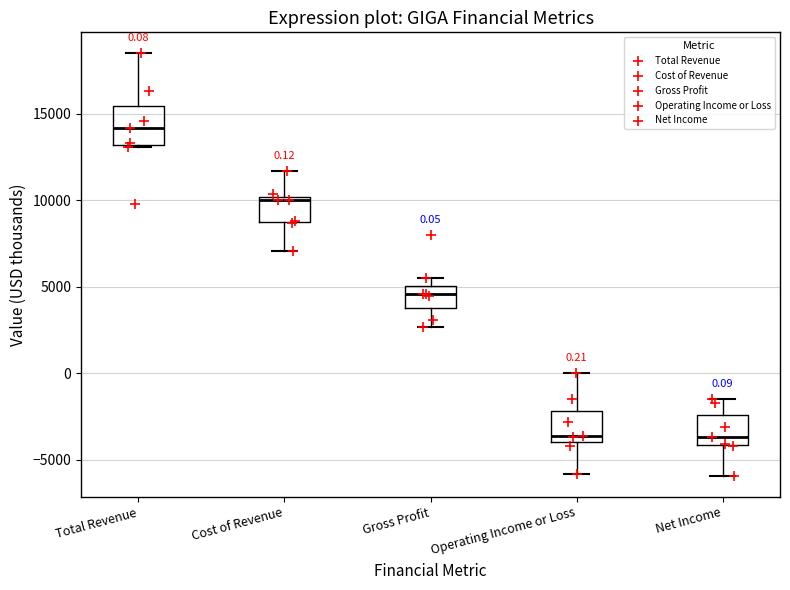

Which box has the highest median line?

Total Revenue